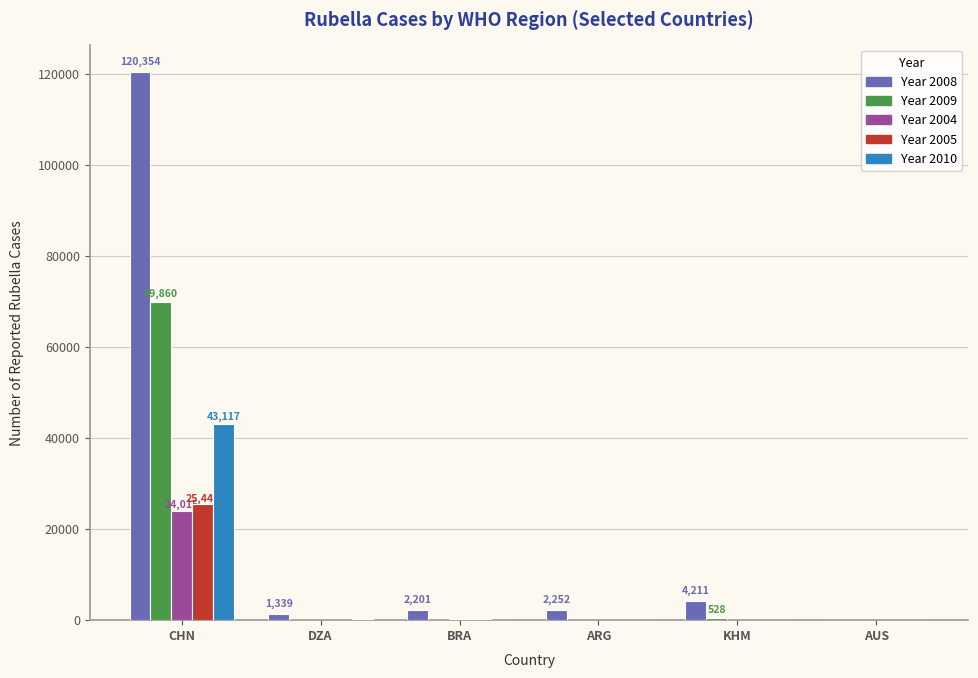

What is the total value across all series at CHN?

282792